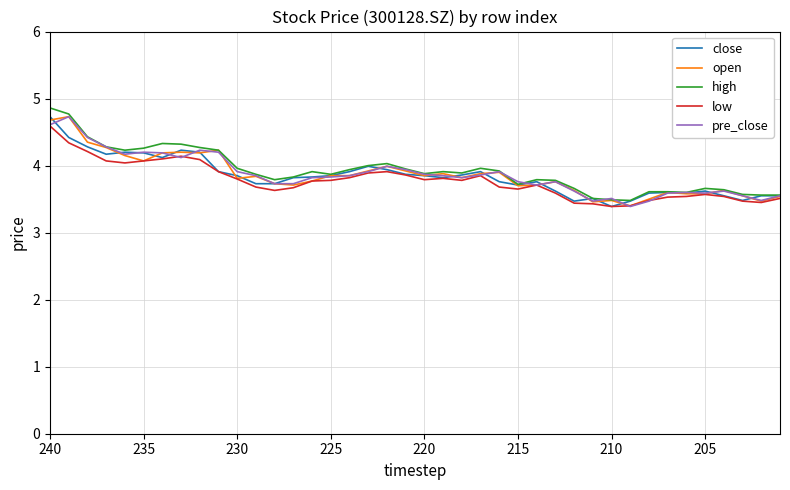

What is the greatest value displayed?

4.9